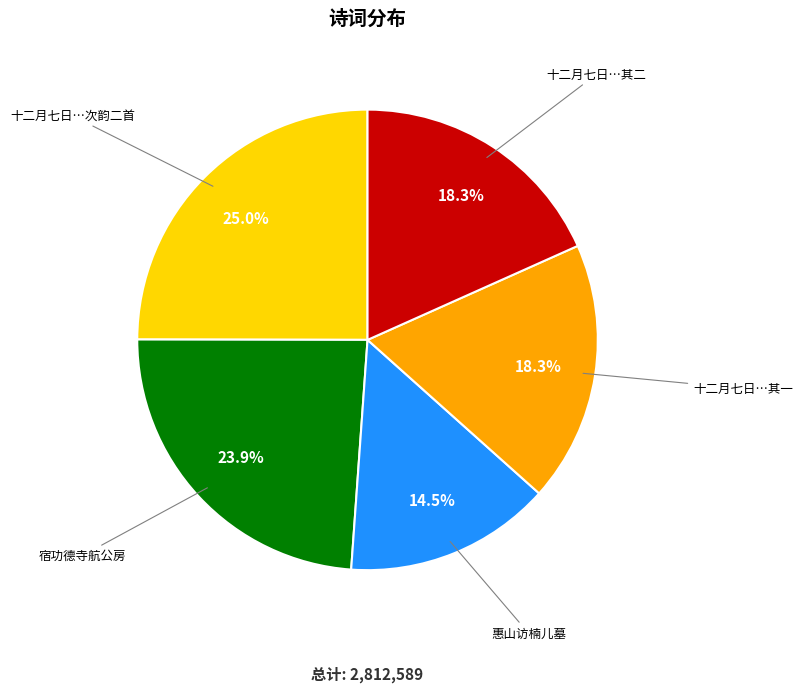

Count the number of slices in the pie.

5